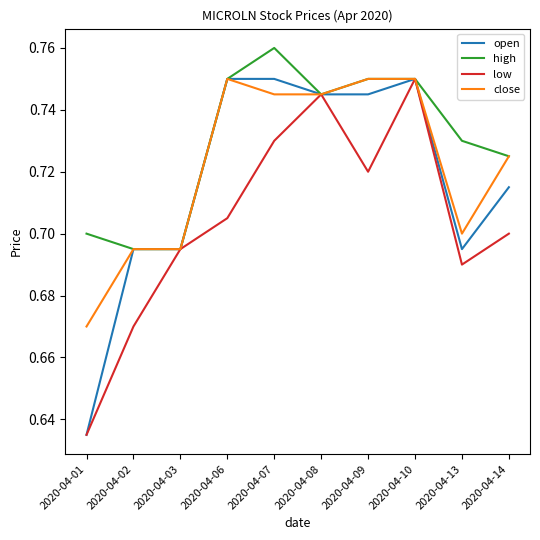

The high series shows 1.0 at 2020-04-09. True or false?

False